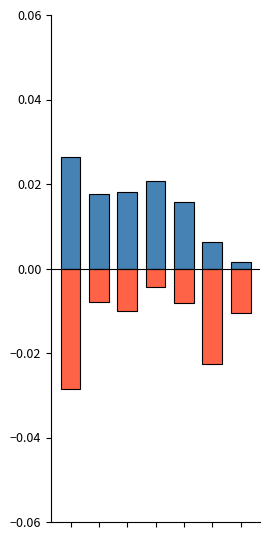

List the series in order of their peak value, highest first.

PC, 모바일